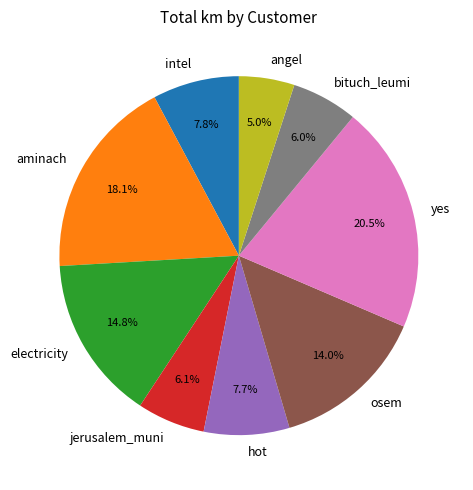

Which slice is the largest?

yes